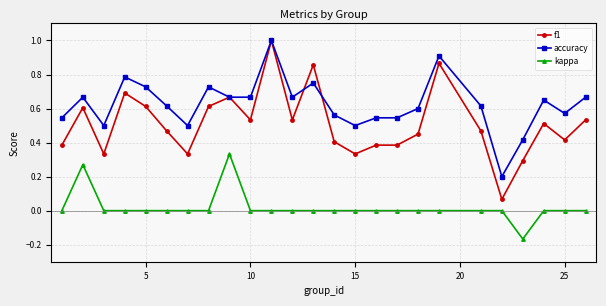

True or false: kappa and f1 cross at least once.

False